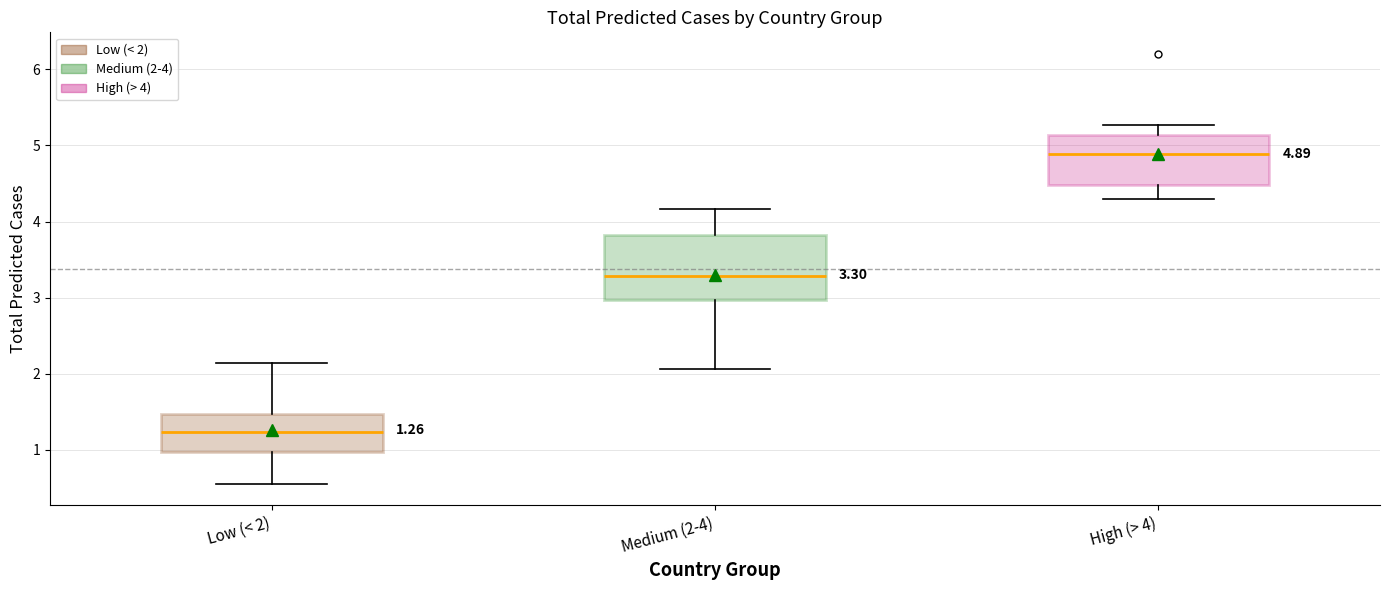

Which box is the tallest, from its lower edge to its upper edge?

Medium (2-4)